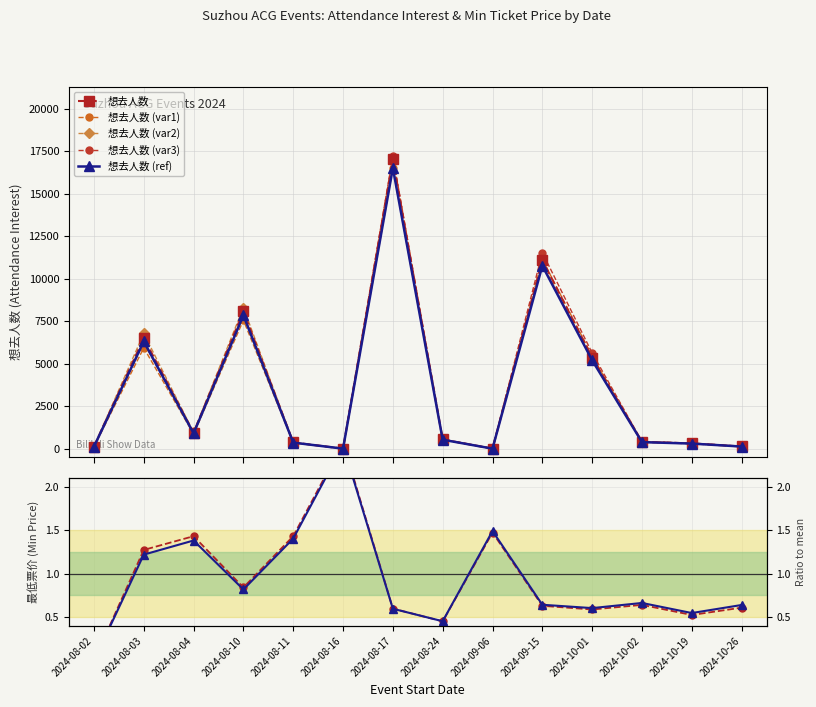

At which category is the sum across all series the highest?

2024-08-17